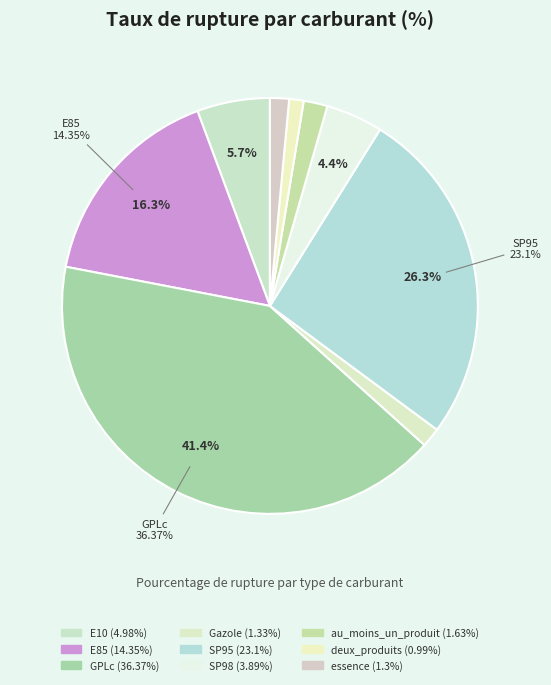

The E10 slice represents 11% of the pie. True or false?

False